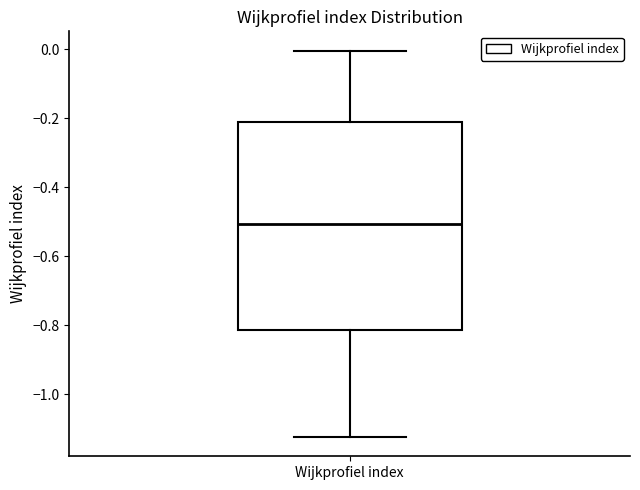

Where does the upper whisker of the box for Wijkprofiel index end on the y-axis? The values are not printed on the chart, so give them approximately, as read against the axis.

0.00